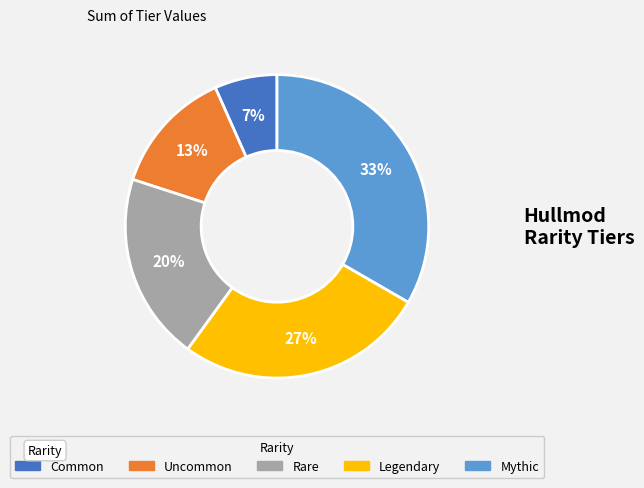

True or false: Legendary accounts for 27% of the total.

True